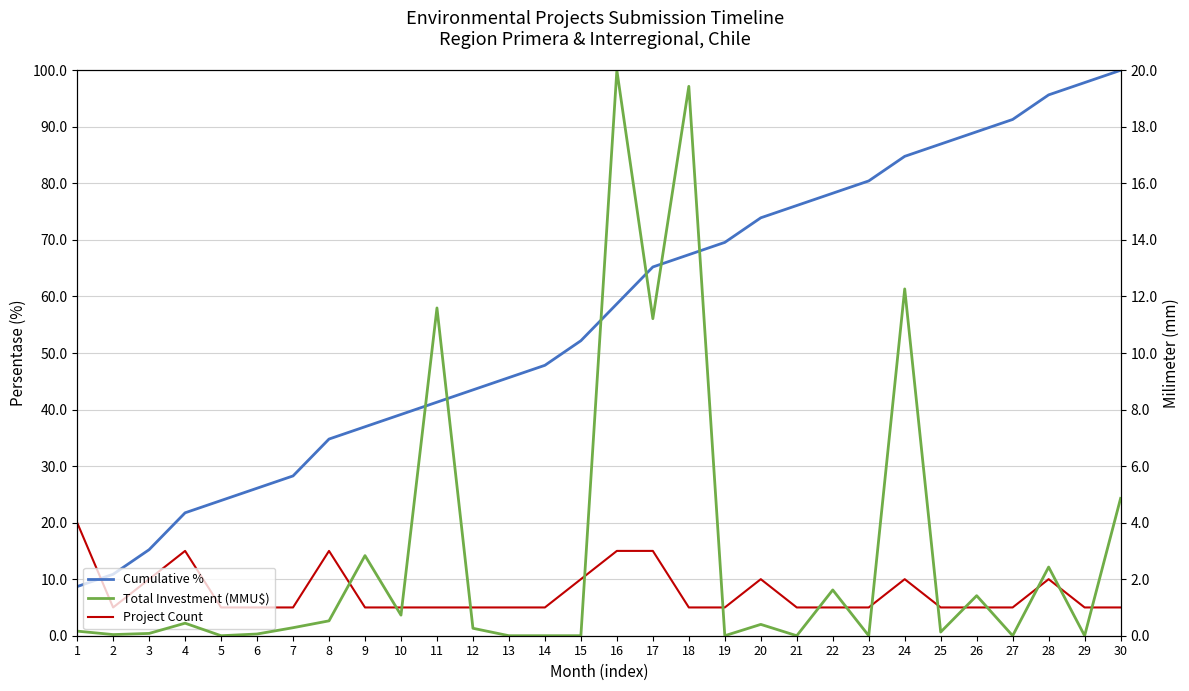

Where is Total Investment (MMU$) nearest to the value 10?

17